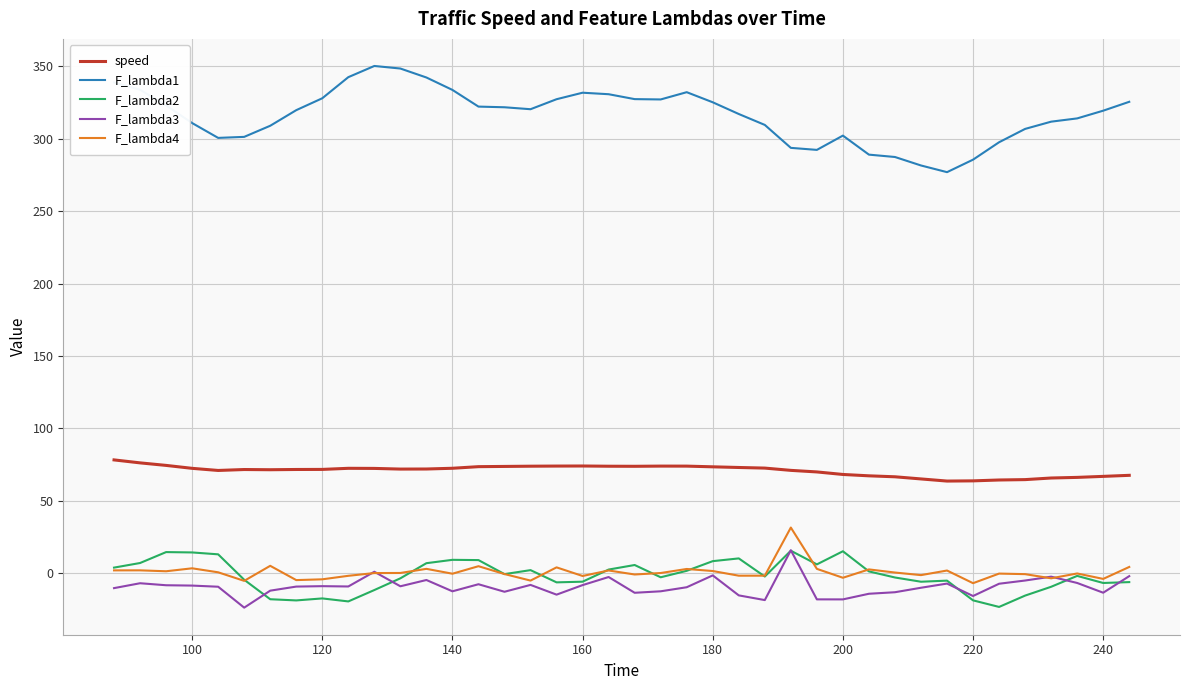

True or false: speed and F_lambda1 intersect in this chart.

False